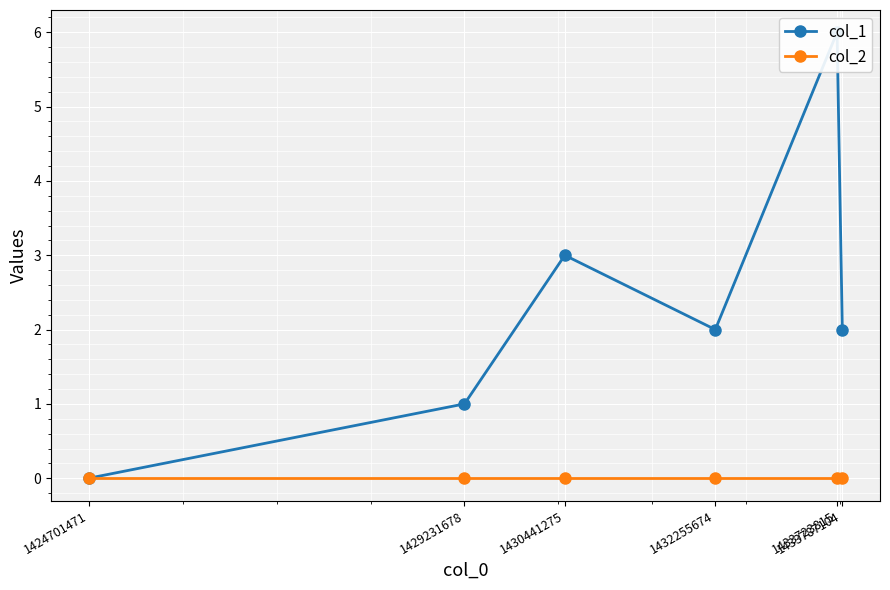

What is the total value across all series at 1432255674?

2